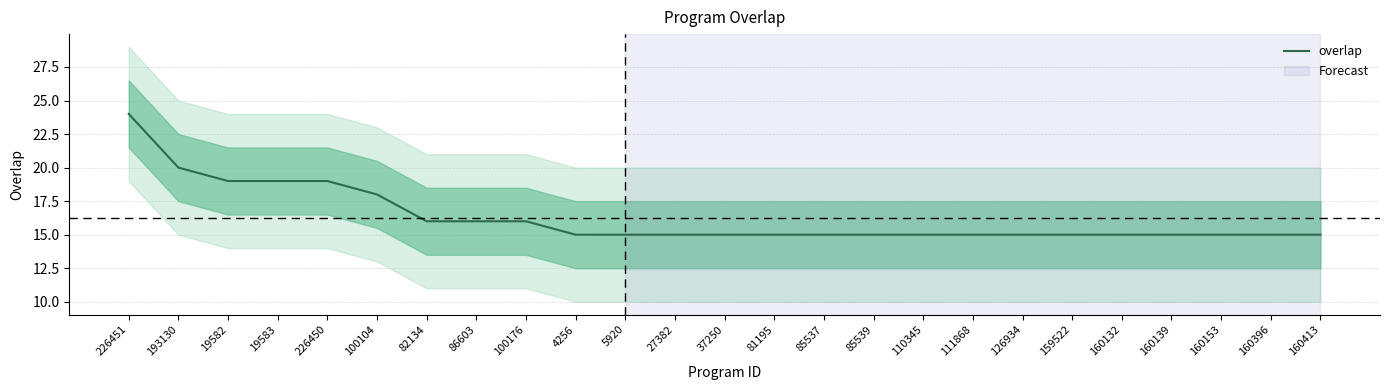

What is the label of the 22nd point from the left?

160139